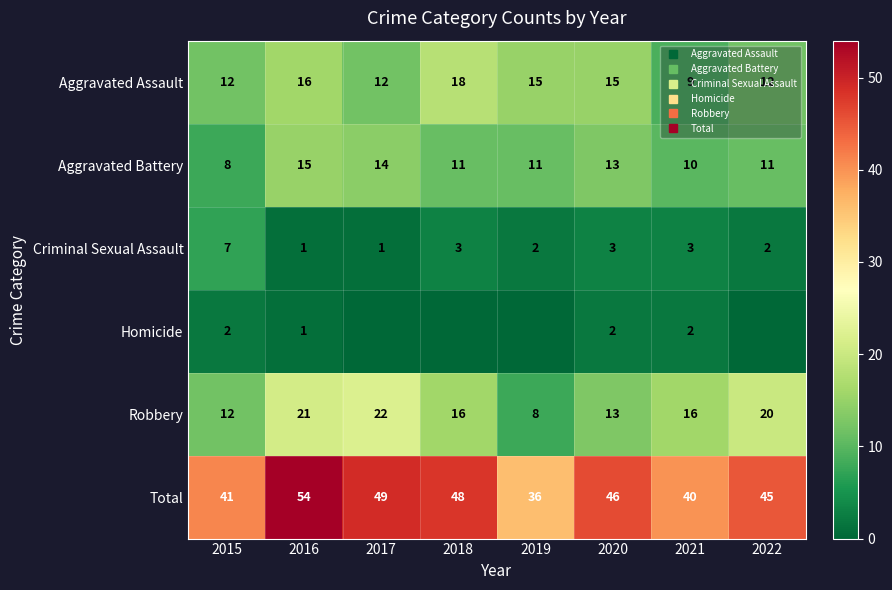

The value of Robbery at 2015 is 12. True or false?

True